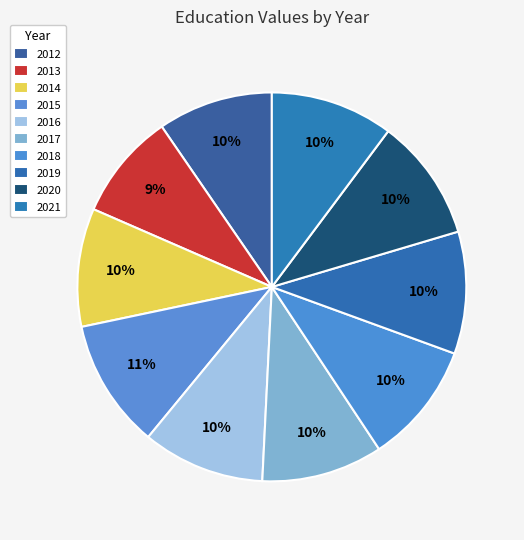

How many slices are in this pie chart?

10